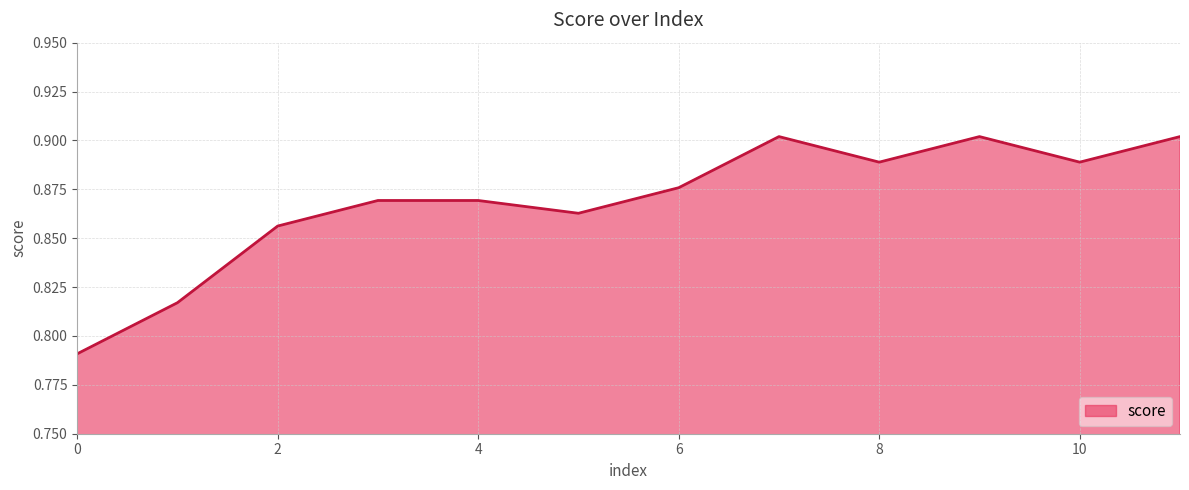

How many lines are shown in the chart?

1